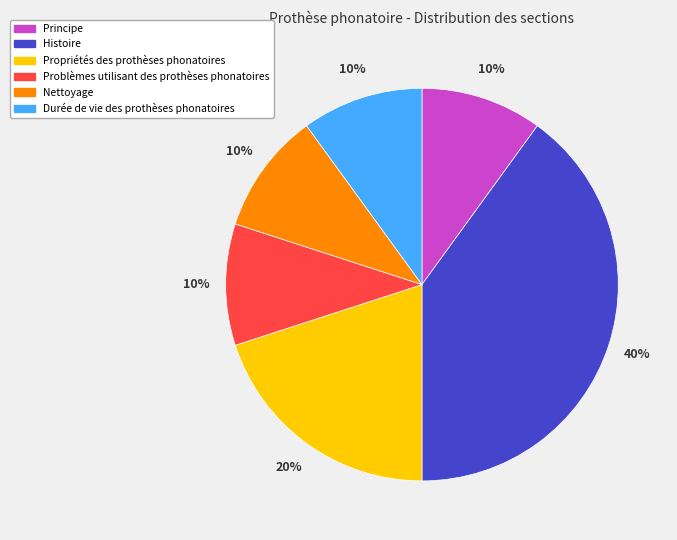

Does any single category account for the majority?

No